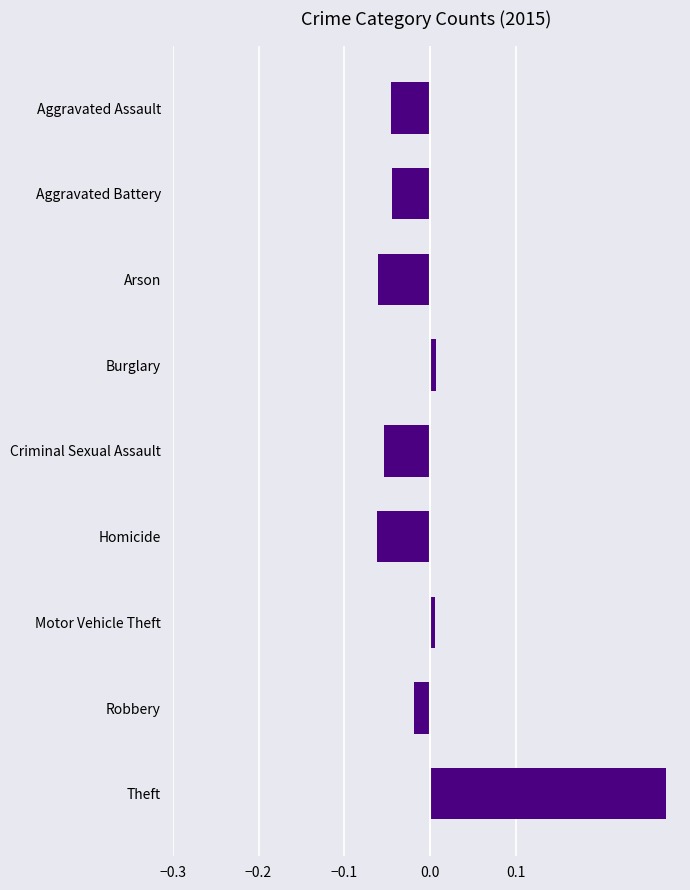

What position from the top is Homicide?

6